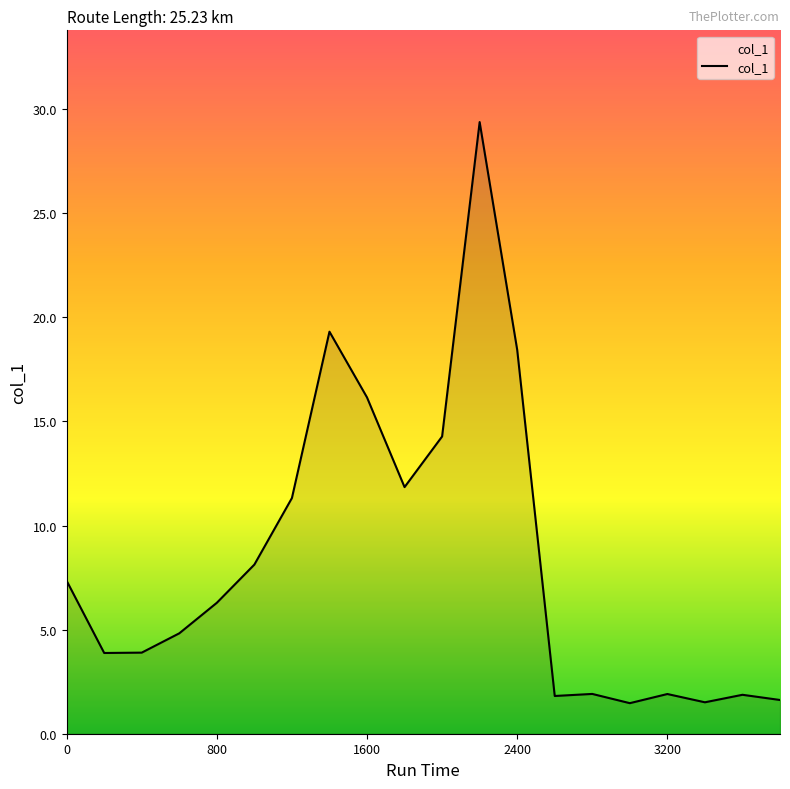

How many categories are shown in the chart?

20